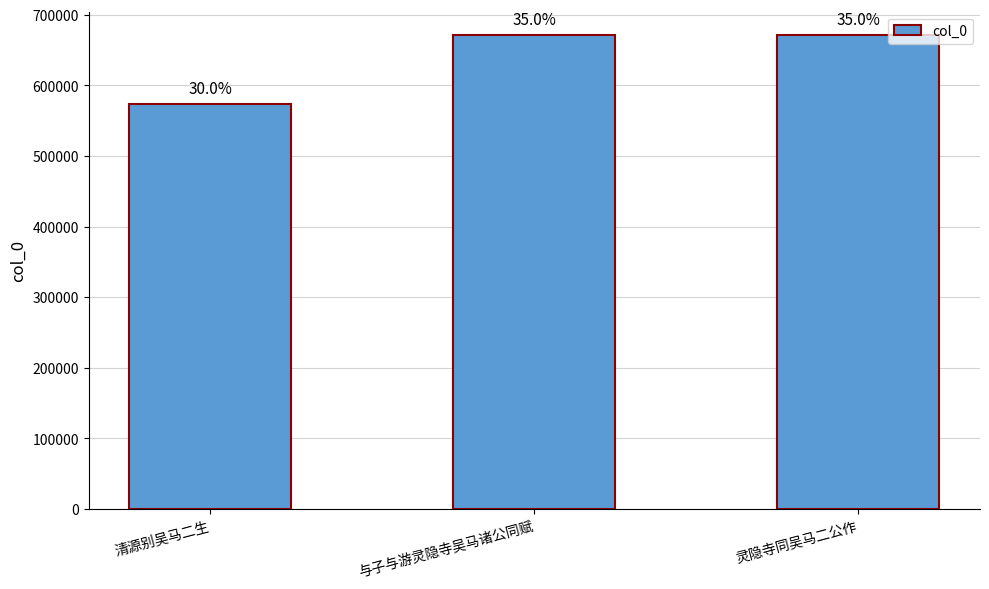

List the labels in order of value, smallest first.

清源别吴马二生, 灵隐寺同吴马二公作, 与子与游灵隐寺吴马诸公同赋